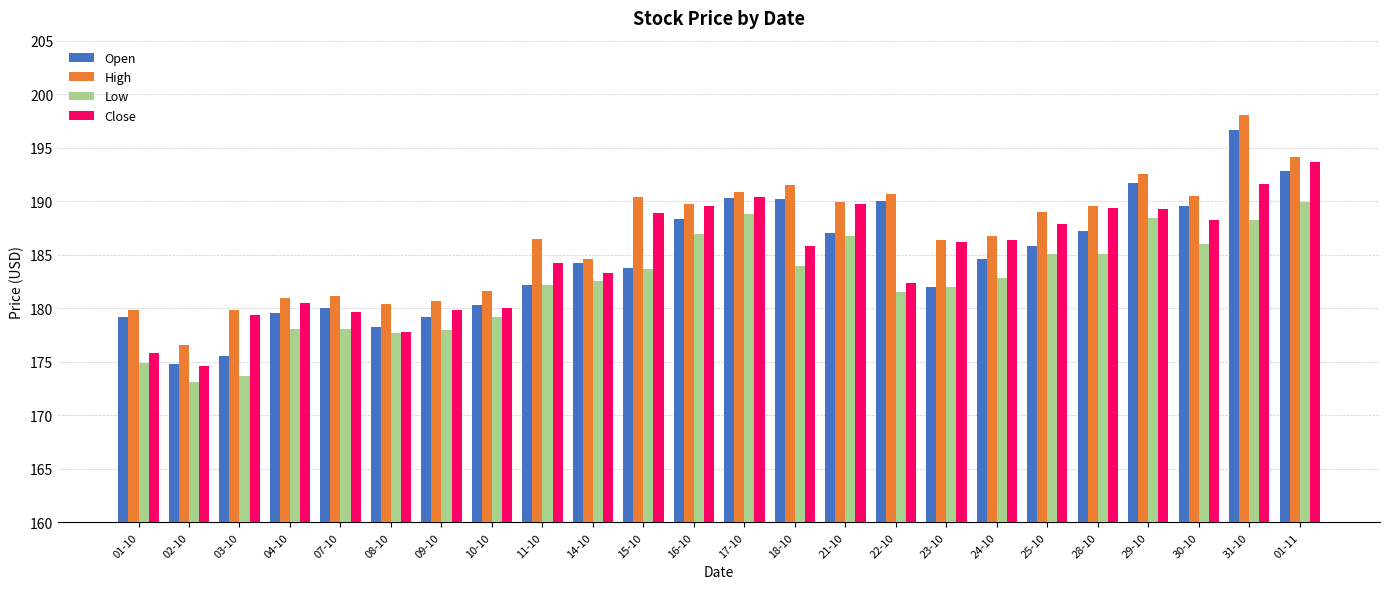

What is the minimum value shown in the chart?

173.1